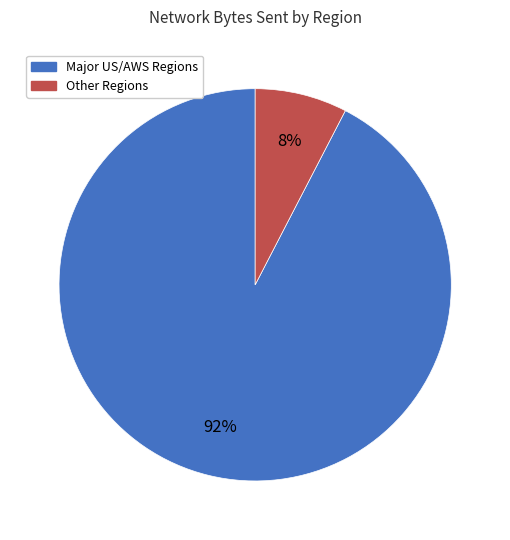

Is there a majority slice in this chart?

Yes